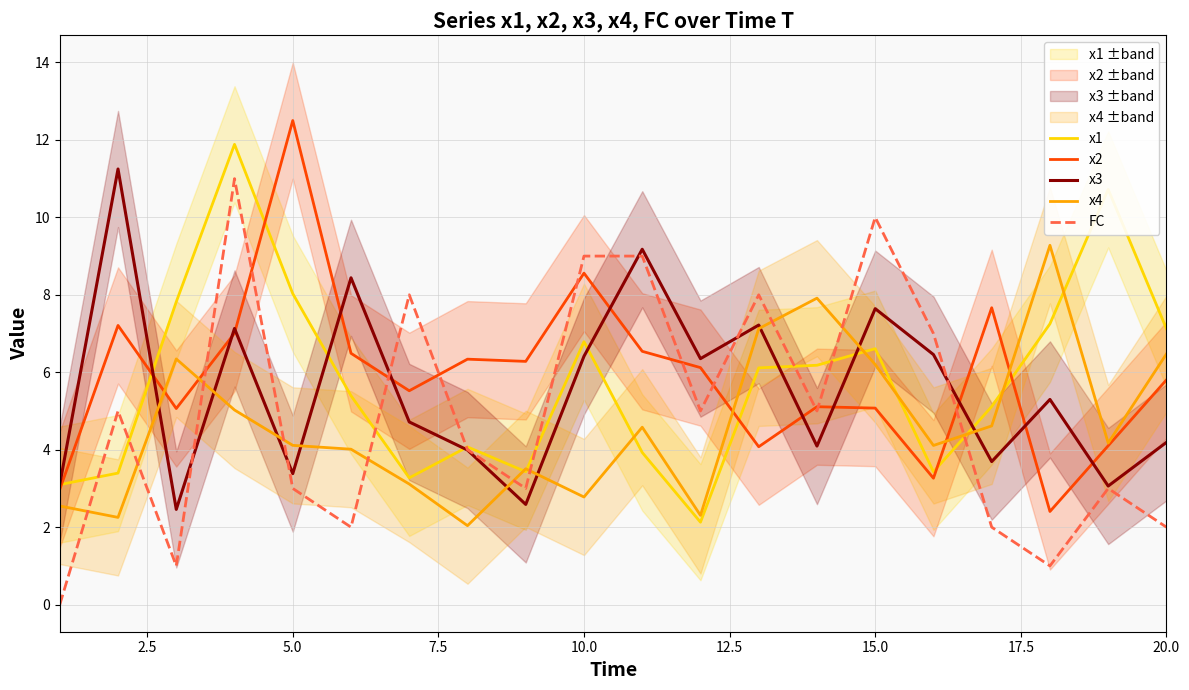

The value of x4 at 20.0 is 10.4. True or false?

False